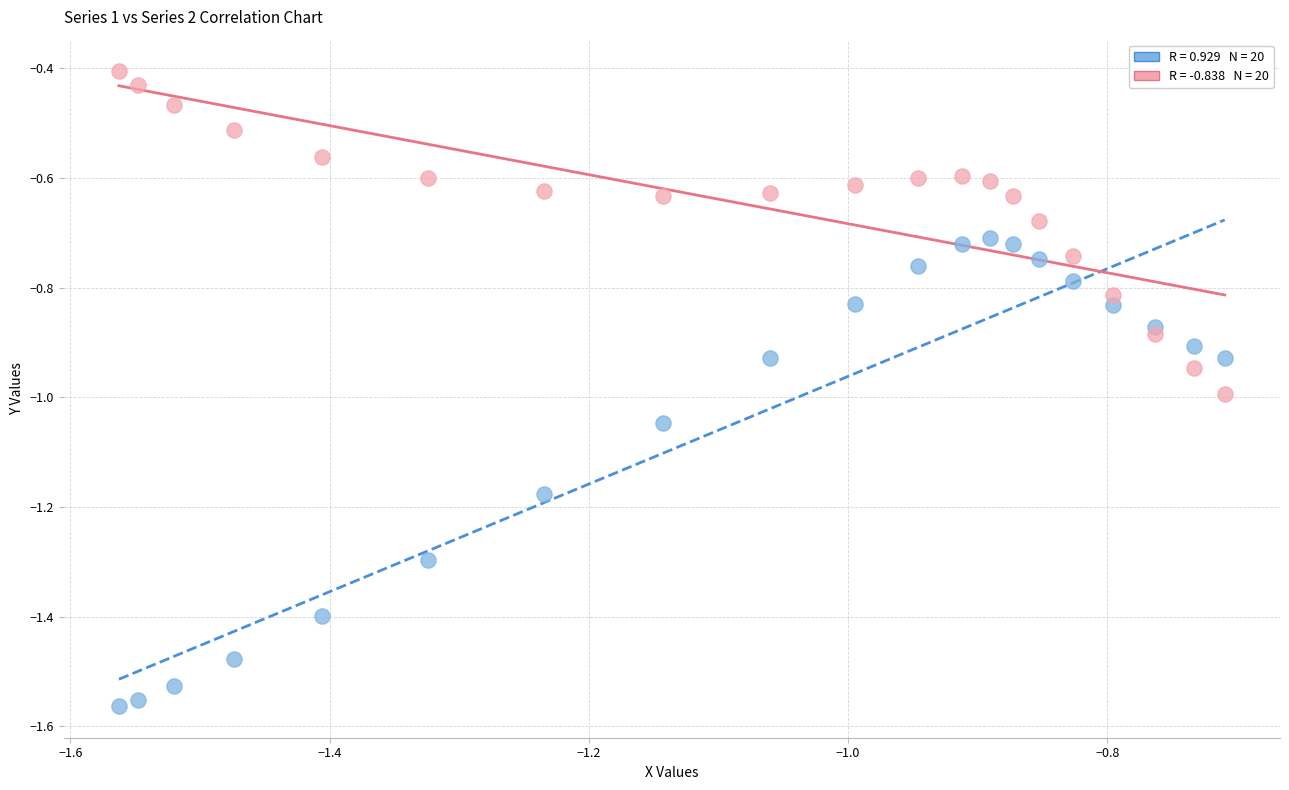

Across all data points, what is the range of X values (max minus min)?

0.9